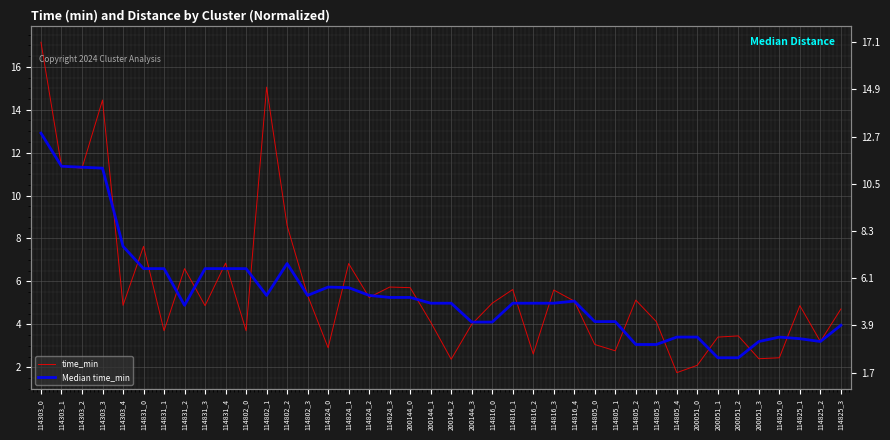

Which has a higher value, 114805_1 or 200144_2?

114805_1